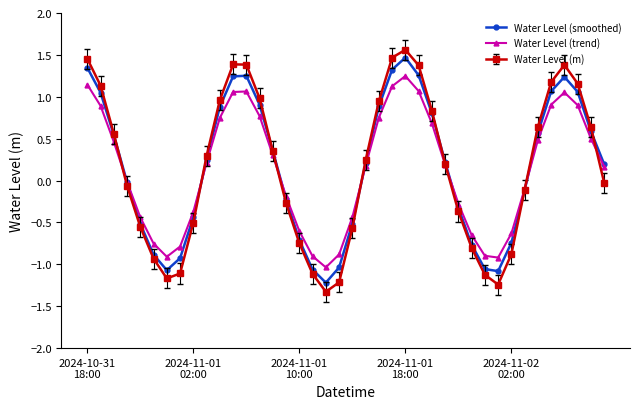

What is the difference between the maximum and minimum values in the Water Level (smoothed) series?

2.7